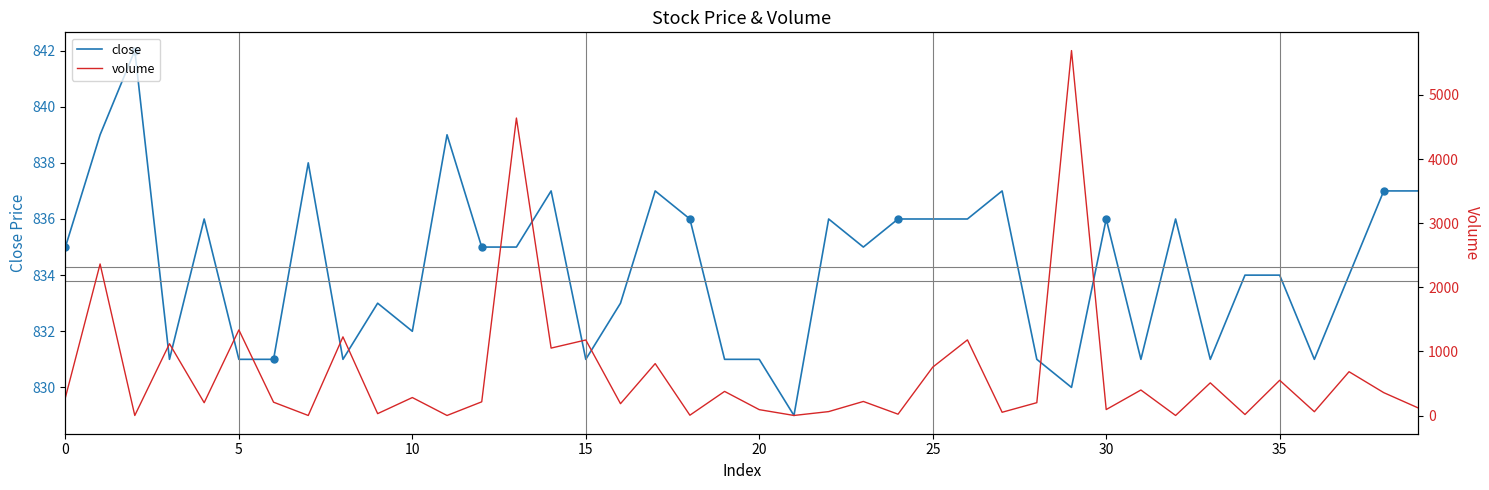

True or false: volume has a value of 7571.5 at 29.

False